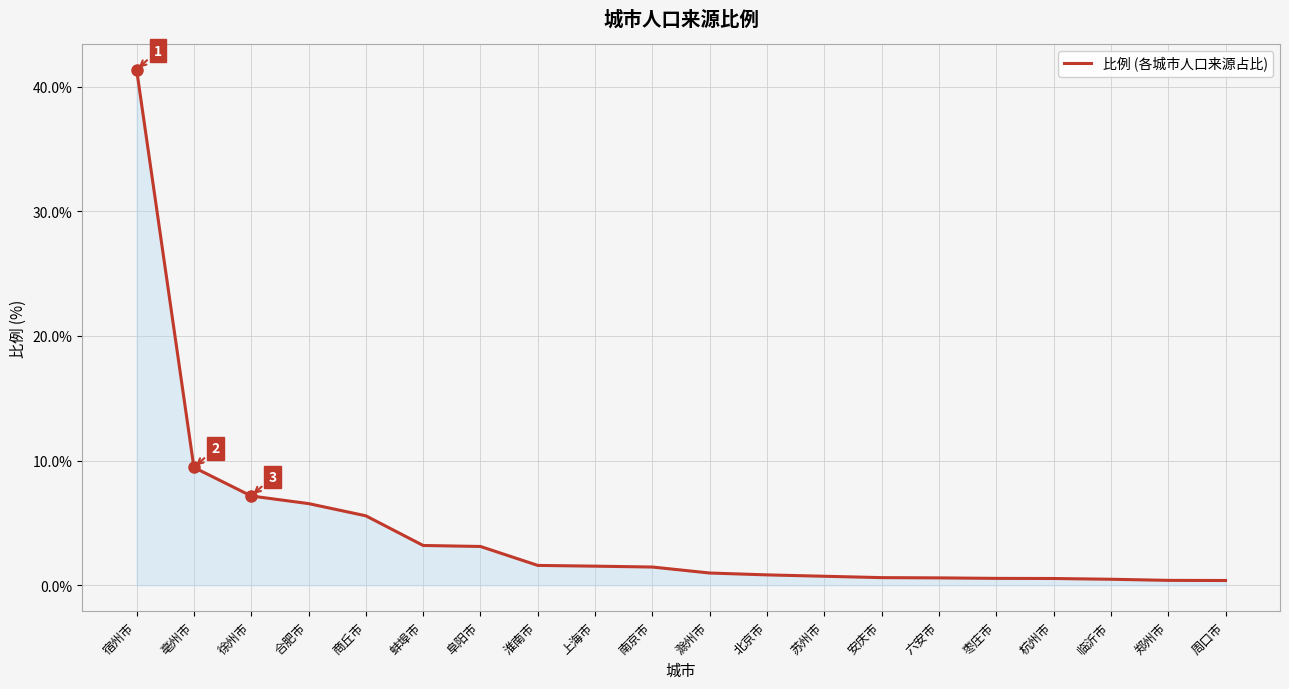

Where is the data nearest to the value 20?

亳州市